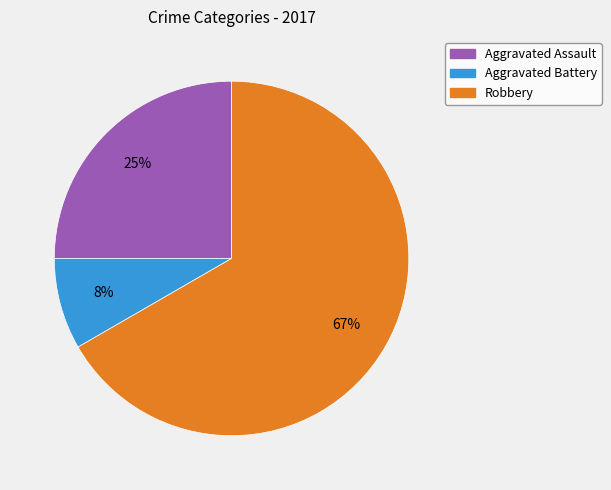

Is there any slice that represents more than half of the pie?

Yes